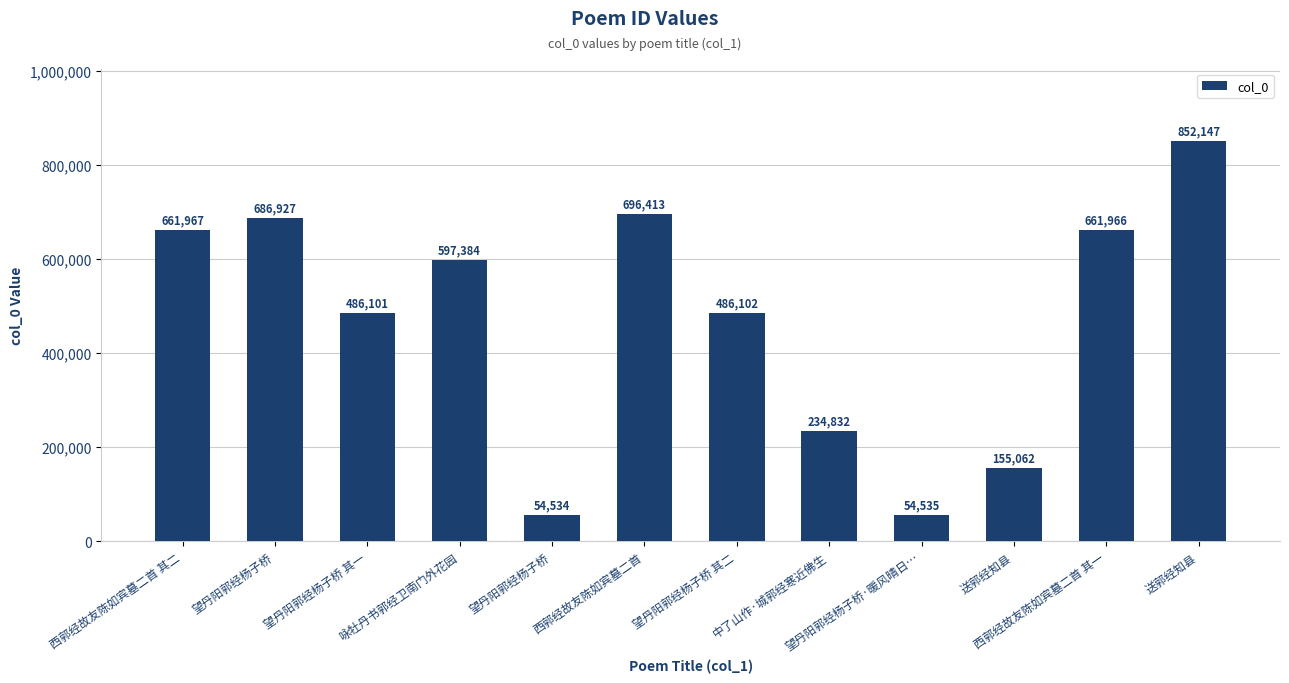

Which has a higher value, 望丹阳郭经杨子桥·暖风晴日… or 望丹阳郭经杨子桥?

望丹阳郭经杨子桥·暖风晴日…